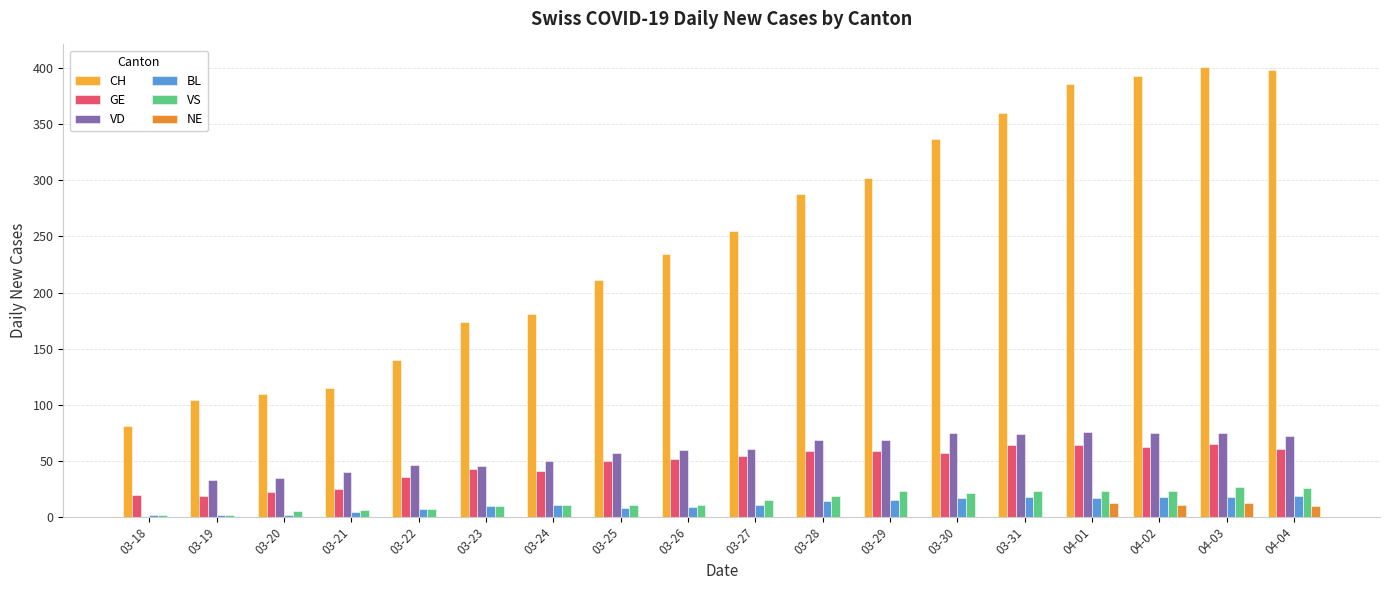

Which series changed the most between 03-30 and 04-01?

CH